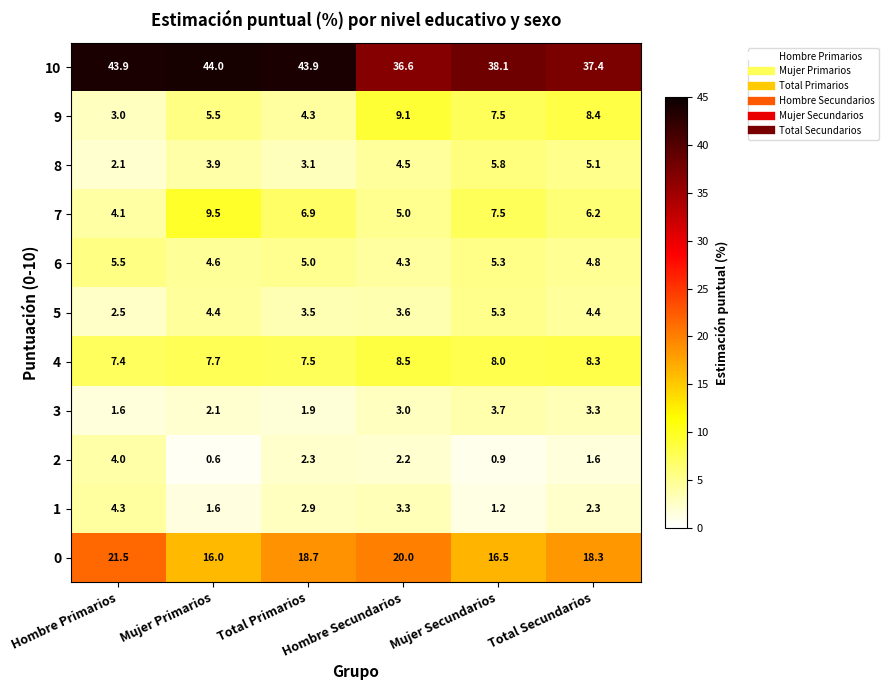

What is the highest value of the 6 series?

5.5